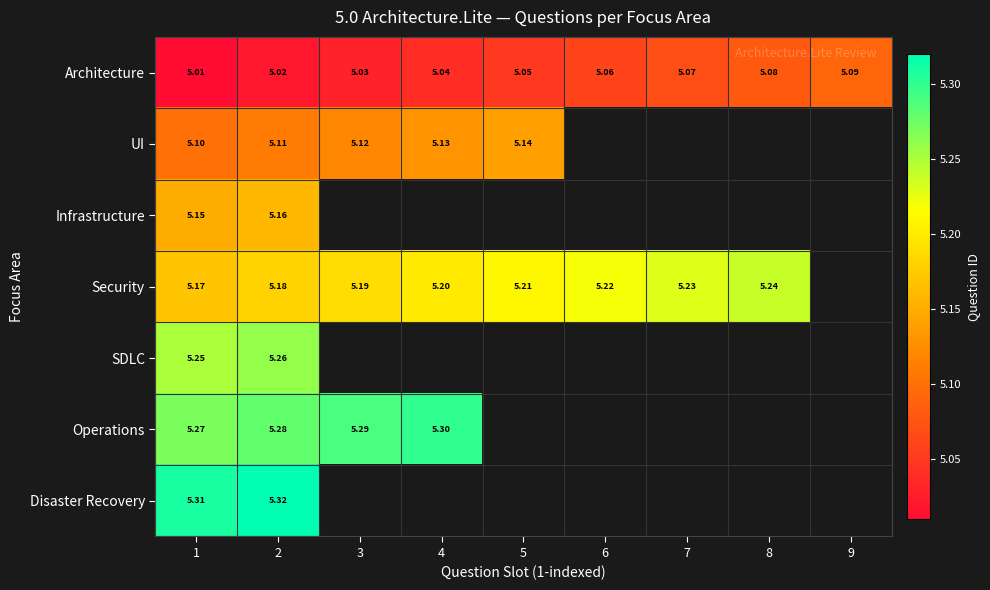

What is the greatest value displayed?

5.3